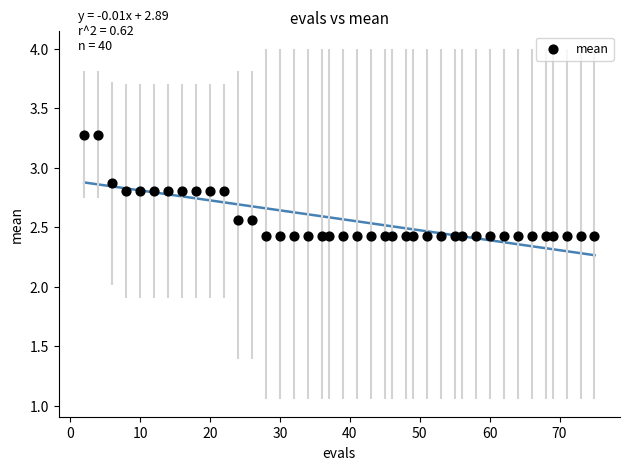

What is the range of Y values (max minus min)?

0.8